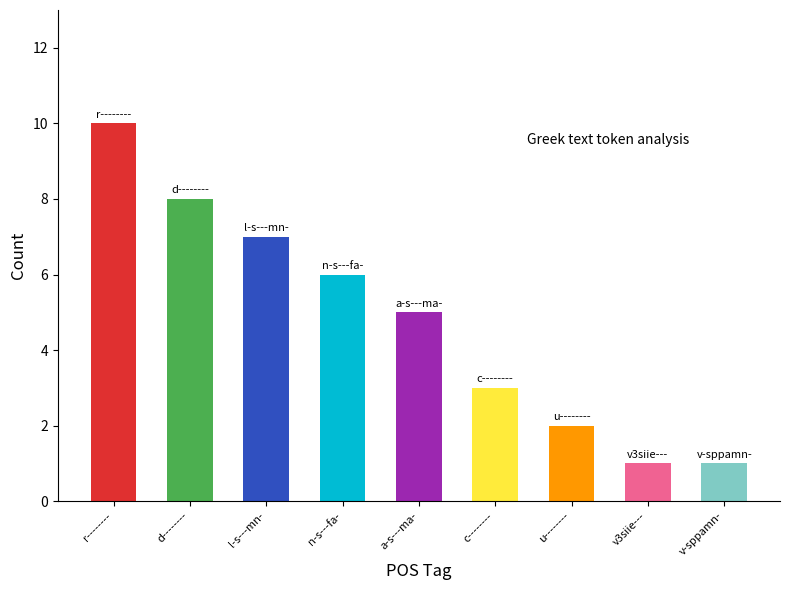

Is it true that the value at c-------- is 5?

False